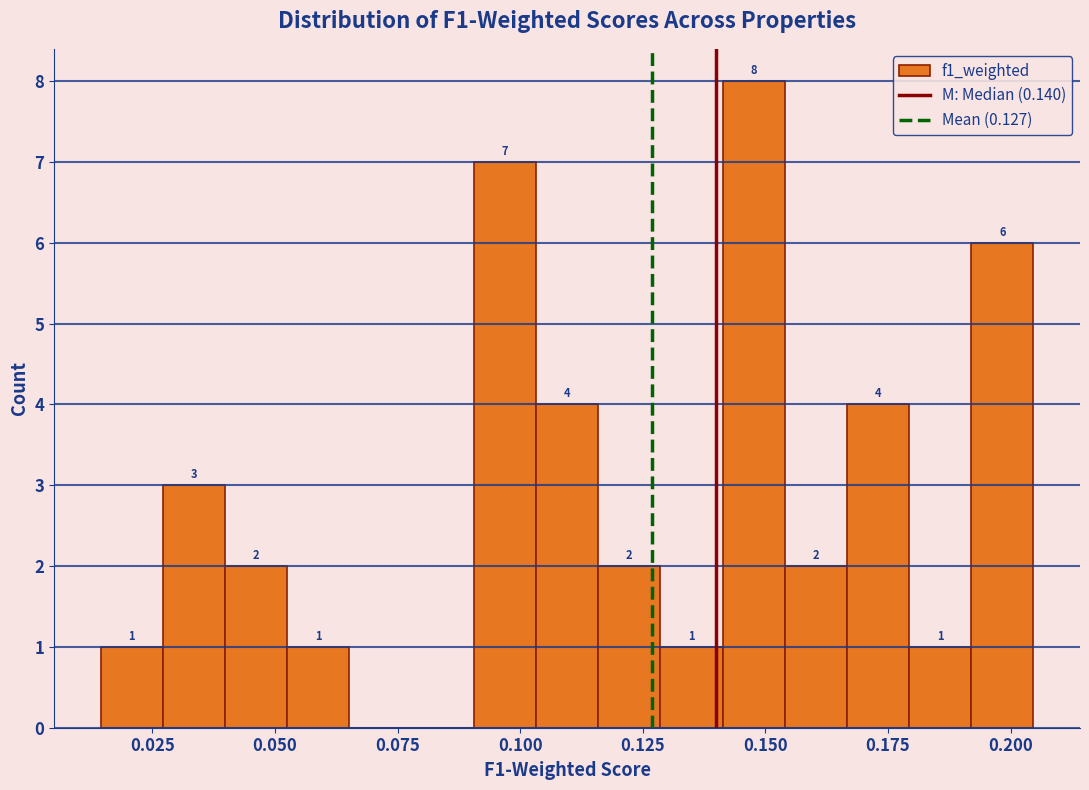

Read against the x-axis, roughly where is the centre of the tallest bar?

0.150